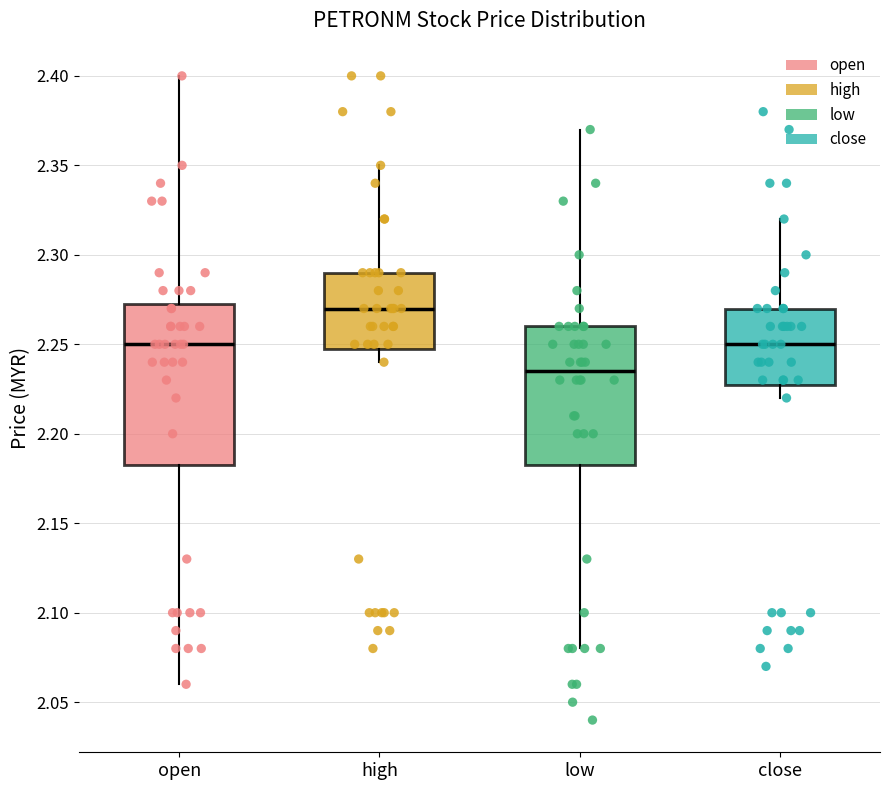

Which box has the lowest median line?

low